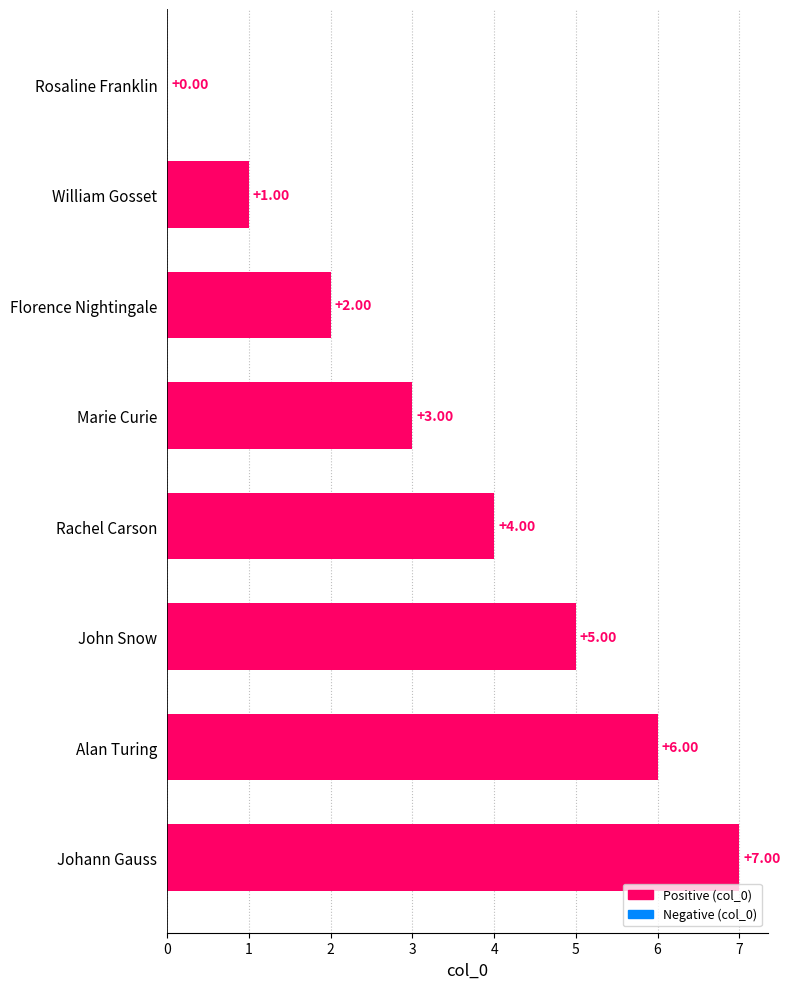

What is the change in value from Rosaline Franklin to Florence Nightingale?

+2